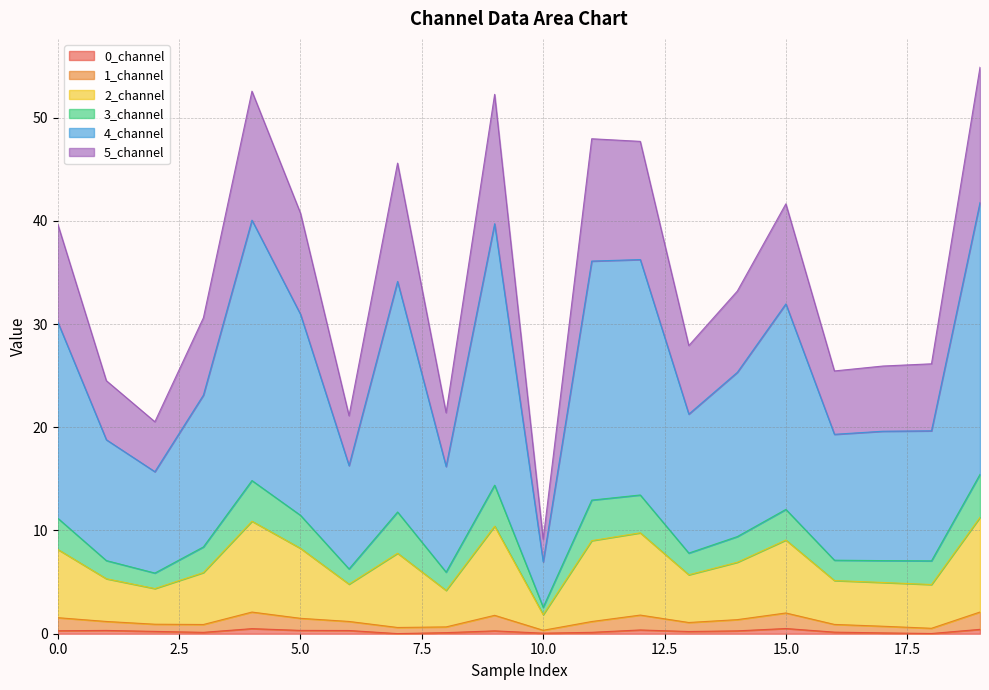

Where is the first local maximum for 1_channel?

4